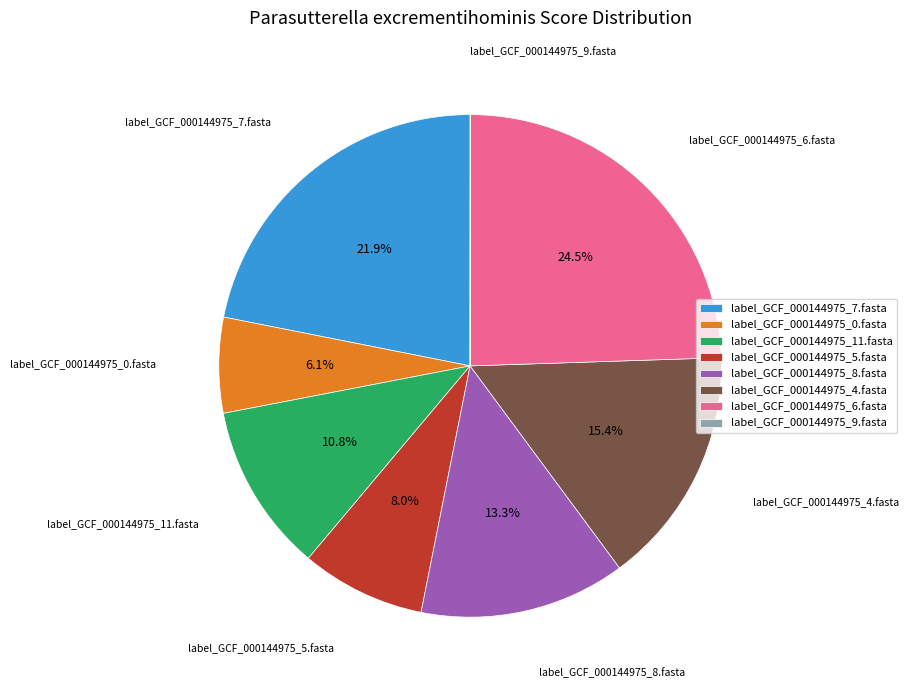

What is the largest slice in the pie chart?

label_GCF_000144975_6.fasta